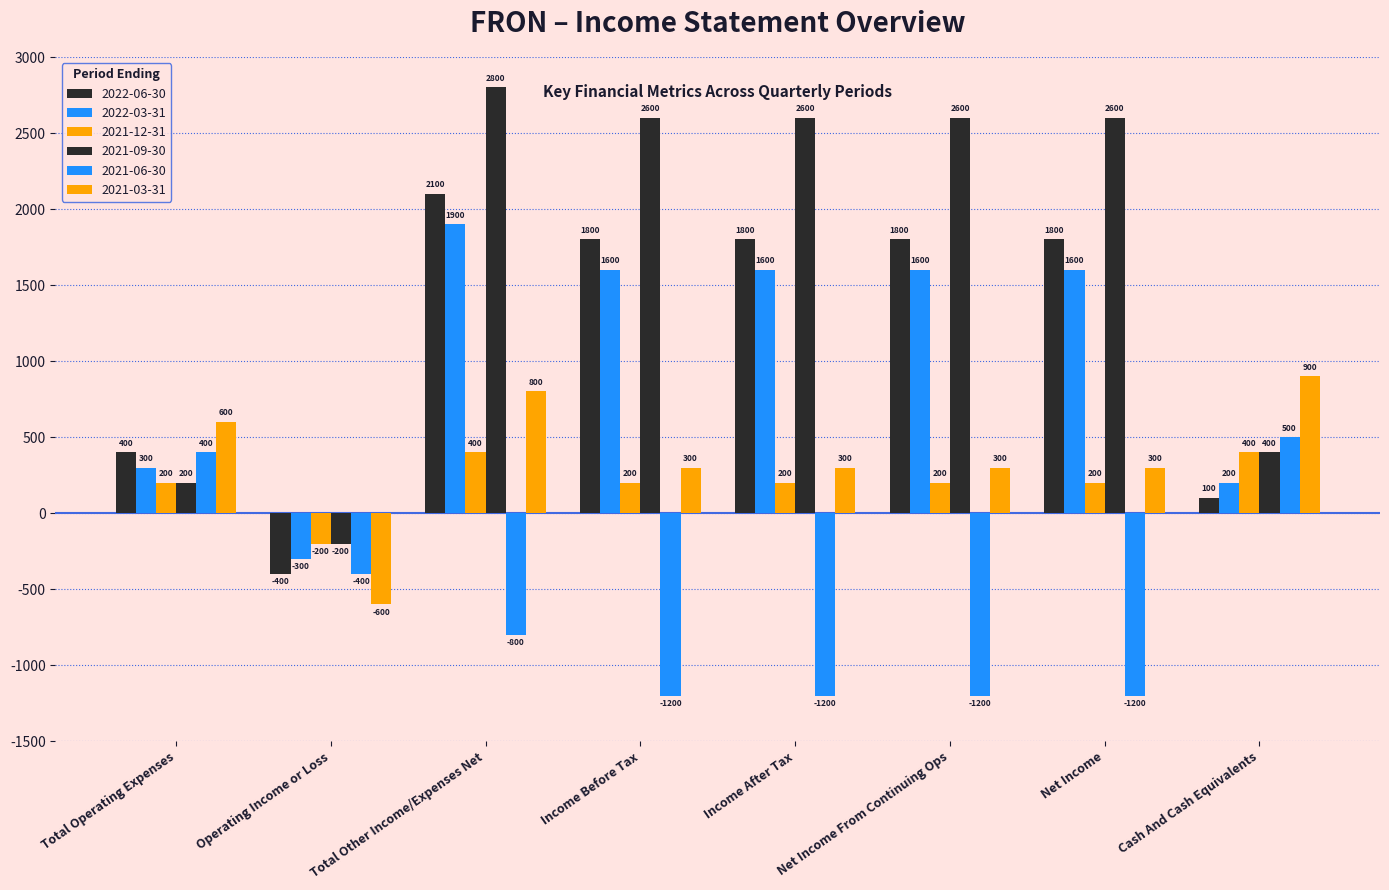

Reading left to right, extract all data points from this chart.

2022-06-30: 400	-400	2100	1800	1800	1800	1800	100
2022-03-31: 300	-300	1900	1600	1600	1600	1600	200
2021-12-31: 200	-200	400	200	200	200	200	400
2021-09-30: 200	-200	2800	2600	2600	2600	2600	400
2021-06-30: 400	-400	-800	-1200	-1200	-1200	-1200	500
2021-03-31: 600	-600	800	300	300	300	300	900